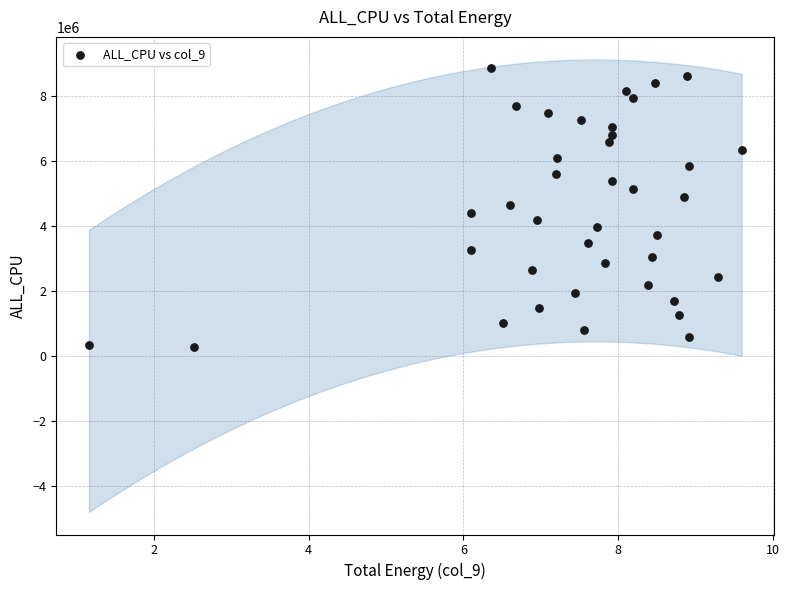

What is the range of Y values (max minus min)?

8565842